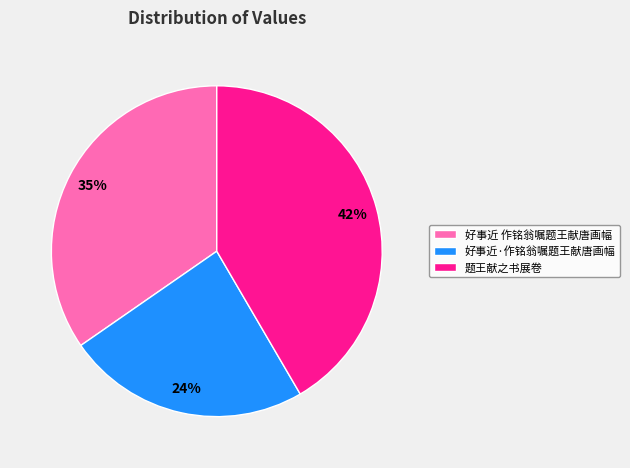

Count the number of slices in the pie.

3